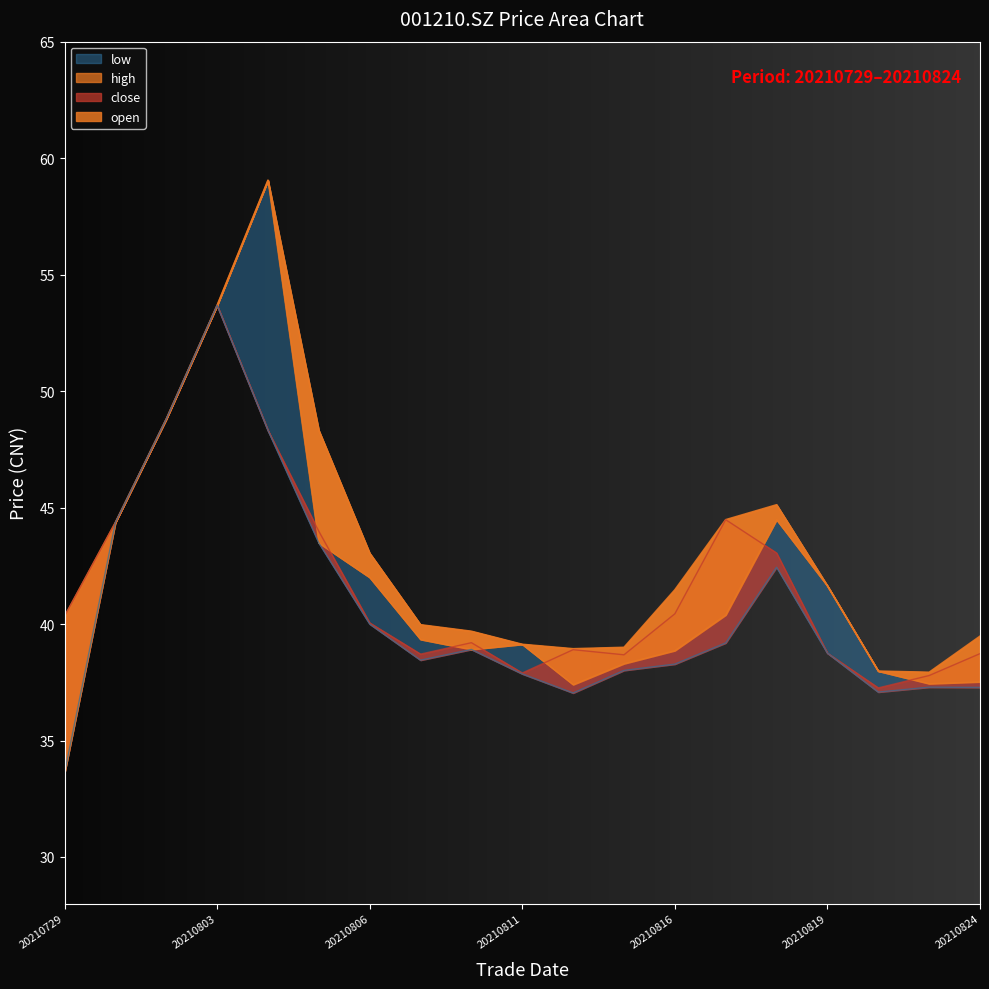

Is it true that low equals 40.0 at 20210806?

True